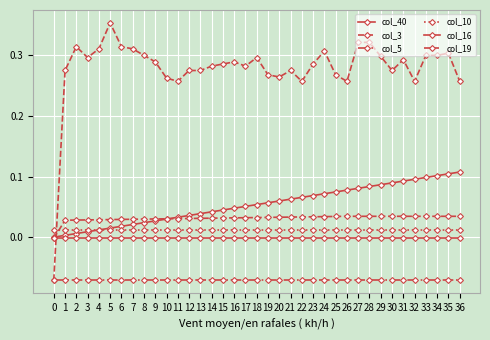

The value of col_19 at 33 is 0.0. True or false?

False